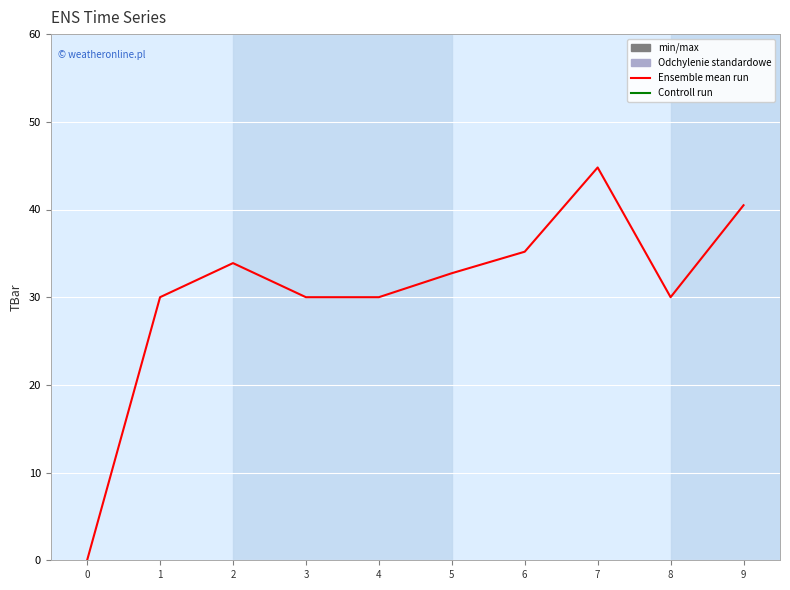

What is the maximum value shown in the chart?

44.8